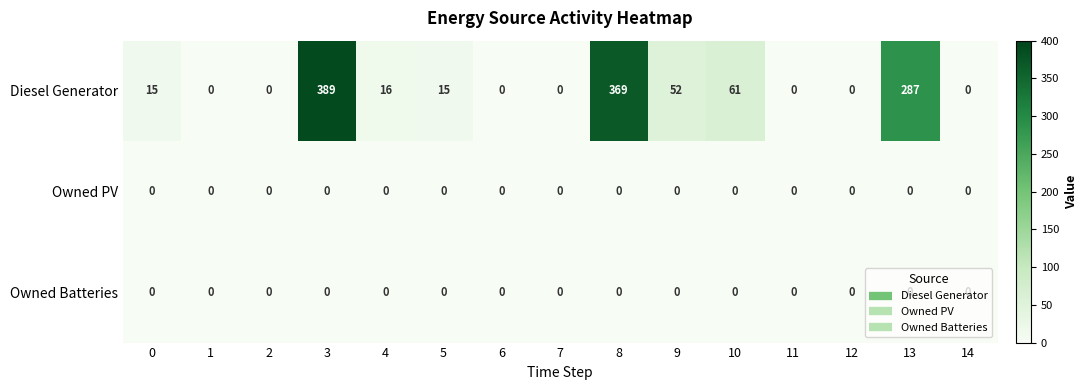

What is the difference between the highest and lowest values at 9?

52